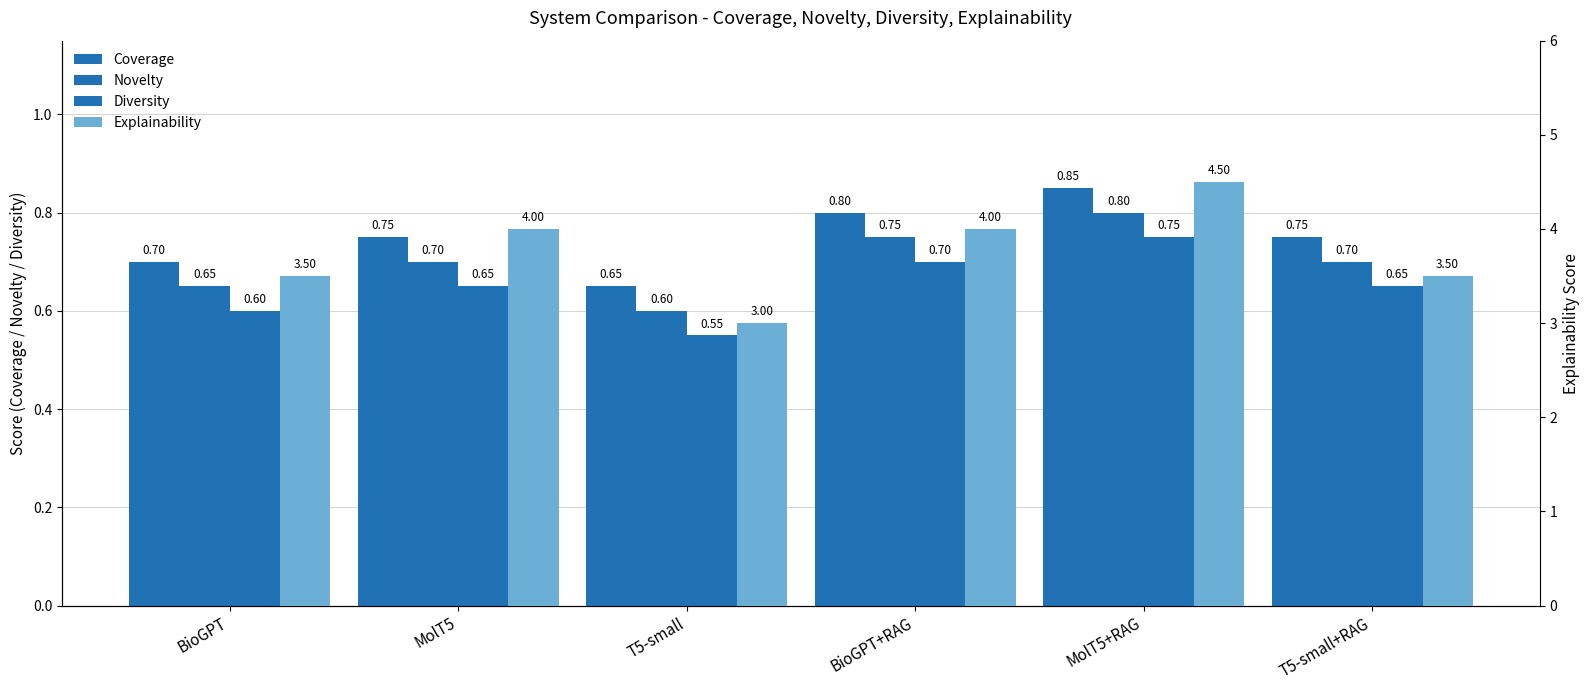

At which category is the sum across all series the highest?

MolT5+RAG